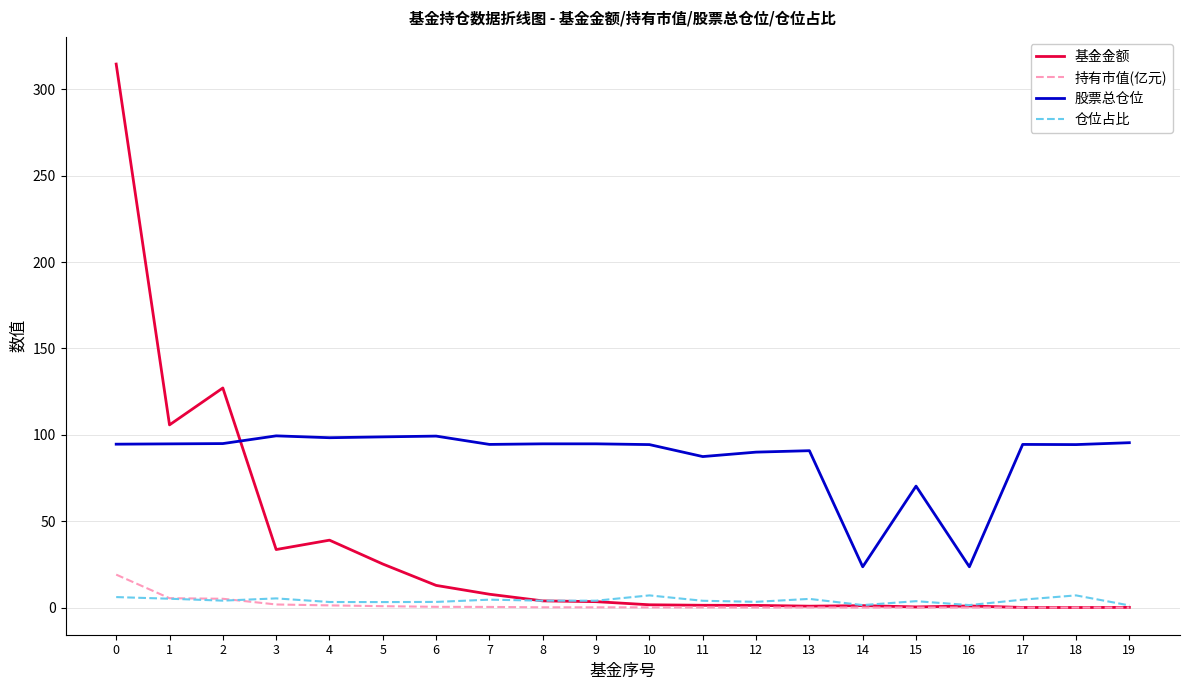

True or false: 持有市值(亿元) and 股票总仓位 cross at least once.

False